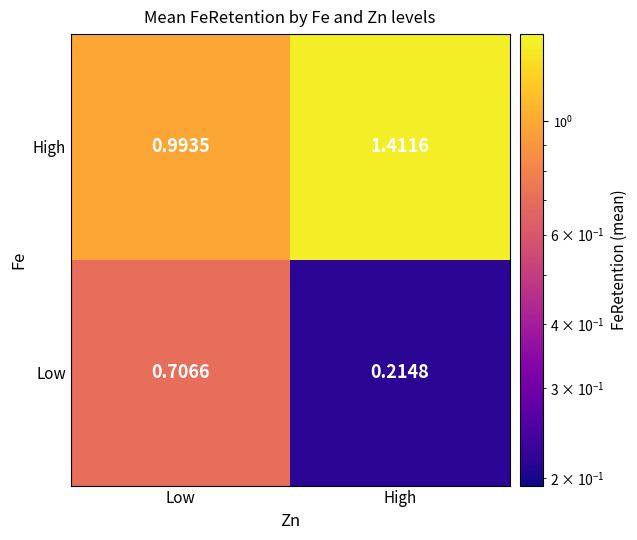

Which series has the largest range (max minus min)?

Low